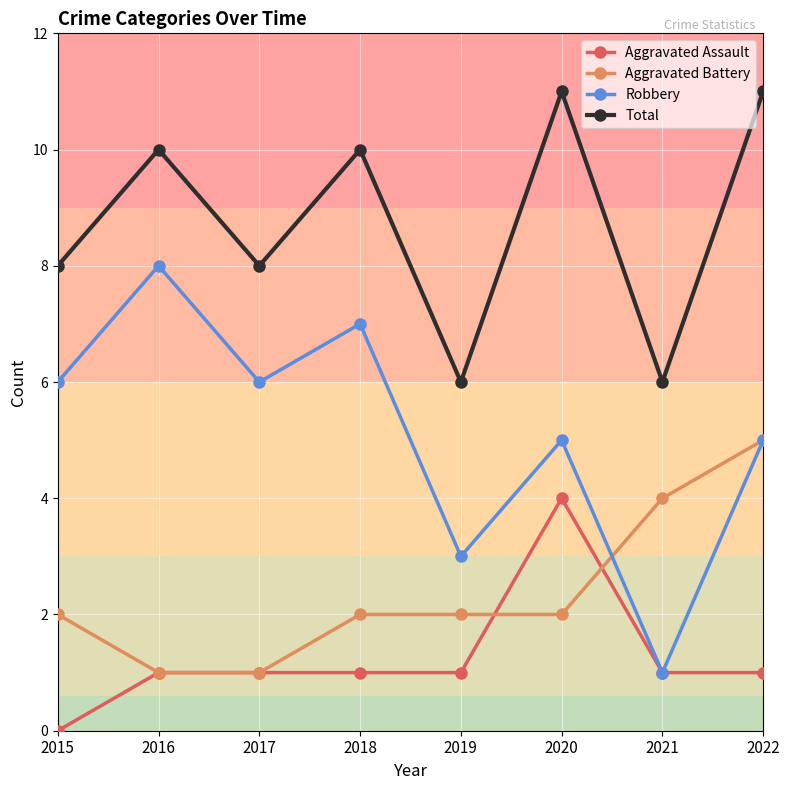

Reading left to right, list all the values displayed in this chart.

Aggravated Assault: 0	1	1	1	1	4	1	1
Aggravated Battery: 2	1	1	2	2	2	4	5
Robbery: 6	8	6	7	3	5	1	5
Total: 8	10	8	10	6	11	6	11